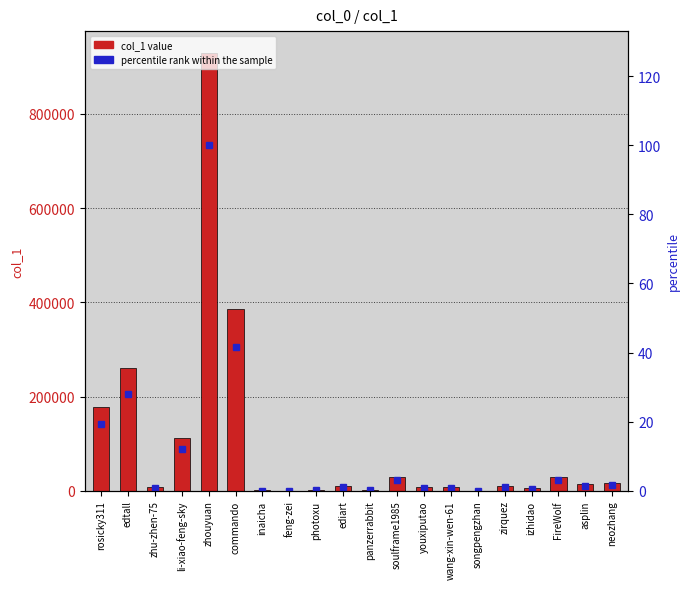

Reading left to right, list all the values displayed in this chart.

col_1: rosicky311=178613.0	edtall=260532.0	zhu-zhen-75=7441.0	li-xiao-feng-sky=111522.0	zhouyuan=929262.0	commando=386721.0	inaicha=673.0	feng-zei=239.0	photoxu=1849.0	ediart=10016.0	panzerrabbit=1196.0	soulframe1985=29787.0	youxiputao=8366.0	wang-xin-wen-61=7048.0	songpengzhan=95.0	zirquez=9205.0	izhidao=5495.0	FireWolf=29664.0	asplin=13872.0	neozhang=15793.0
percentile rank within the sample: rosicky311=19.2	edtall=28.0	zhu-zhen-75=0.8	li-xiao-feng-sky=12.0	zhouyuan=100.0	commando=41.6	inaicha=0.1	feng-zei=0.0	photoxu=0.2	ediart=1.1	panzerrabbit=0.1	soulframe1985=3.2	youxiputao=0.9	wang-xin-wen-61=0.8	songpengzhan=0.0	zirquez=1.0	izhidao=0.6	FireWolf=3.2	asplin=1.5	neozhang=1.7